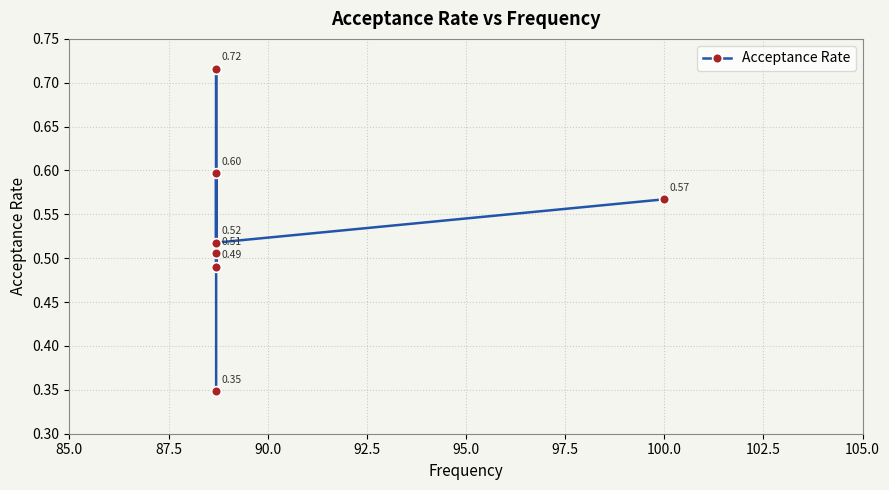

What is the greatest value displayed?

0.7